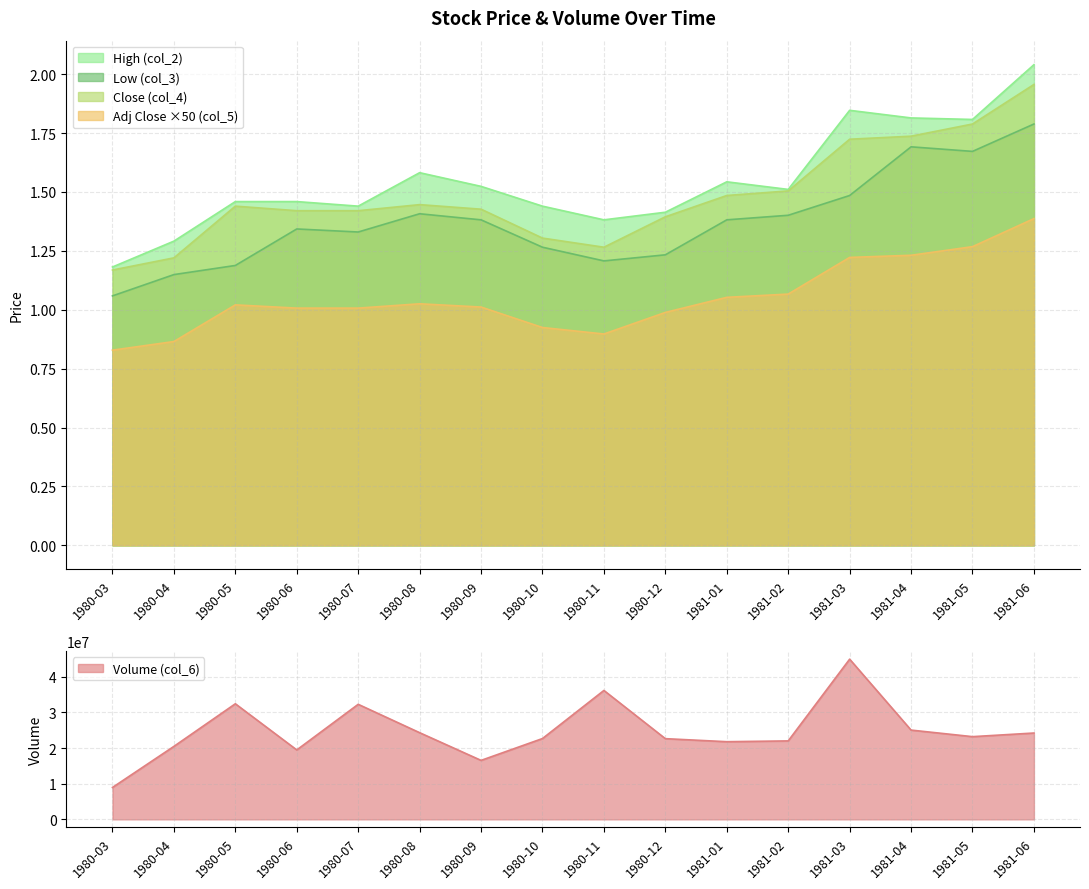

Reading right to left, list all the values displayed in this chart.

col_2: 2.0	1.8	1.8	1.8	1.5	1.5	1.4	1.4	1.4	1.5	1.6	1.4	1.5	1.5	1.3	1.2
col_3: 1.8	1.7	1.7	1.5	1.4	1.4	1.2	1.2	1.3	1.4	1.4	1.3	1.3	1.2	1.1	1.1
col_4: 2.0	1.8	1.7	1.7	1.5	1.5	1.4	1.3	1.3	1.4	1.4	1.4	1.4	1.4	1.2	1.2
col_5: 1.4	1.3	1.2	1.2	1.1	1.1	1.0	0.9	0.9	1.0	1.0	1.0	1.0	1.0	0.9	0.8
col_6: 24222400.0	23205200.0	25046800.0	44943200.0	22012400.0	21788800.0	22641200.0	36168000.0	22675600.0	16547200.0	24316800.0	32276000.0	19478800.0	32428000.0	20474800.0	8950800.0